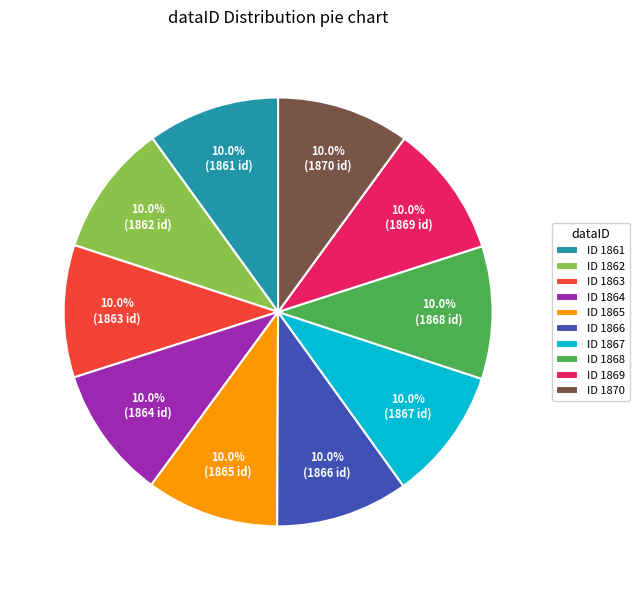

How many slices are in this pie chart?

10